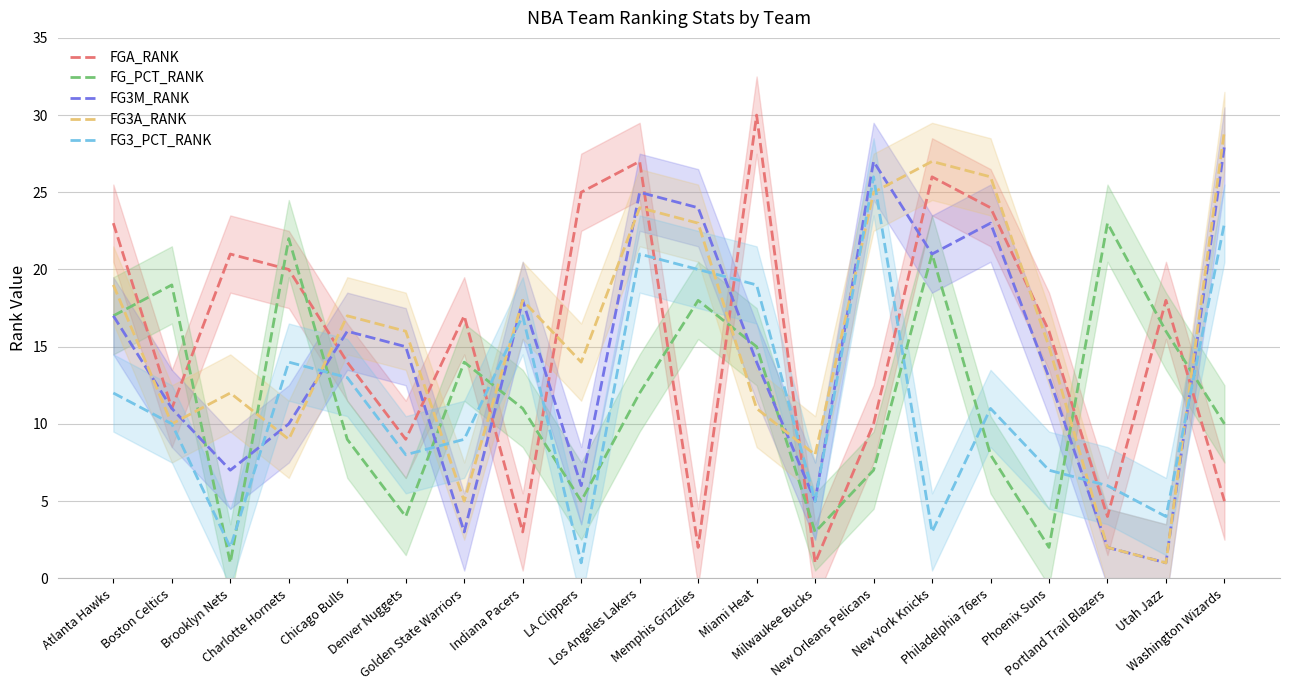

List the series in order of their peak value, lowest first.

FG_PCT_RANK, FG3_PCT_RANK, FG3M_RANK, FG3A_RANK, FGA_RANK